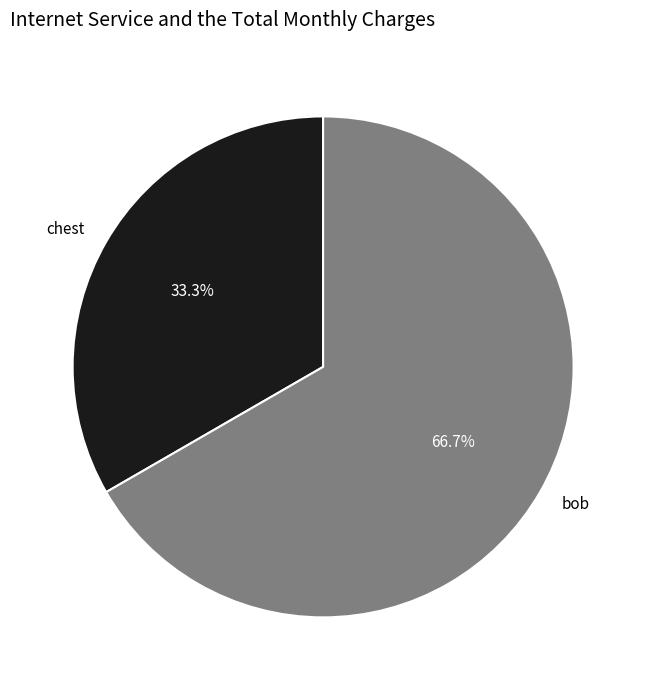

Which slice is the smallest?

chest